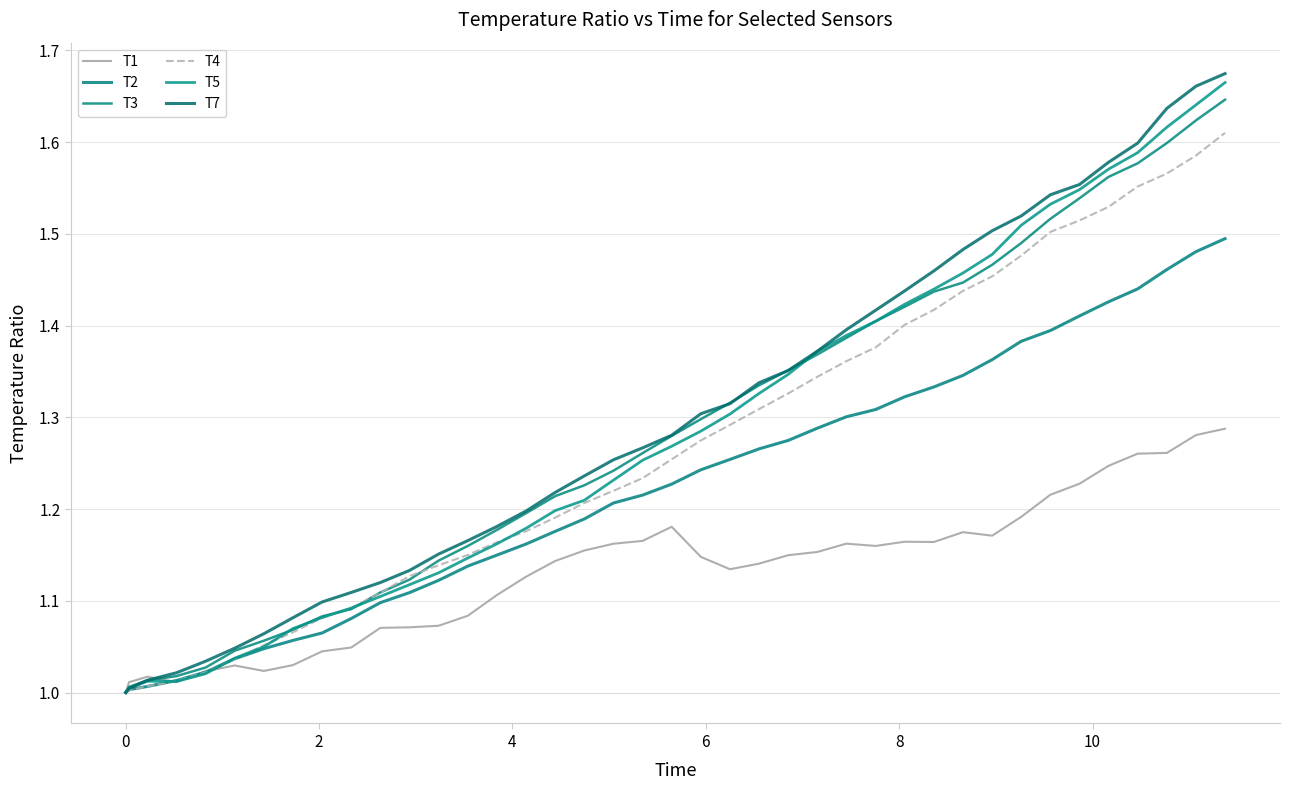

How many lines are shown in the chart?

6